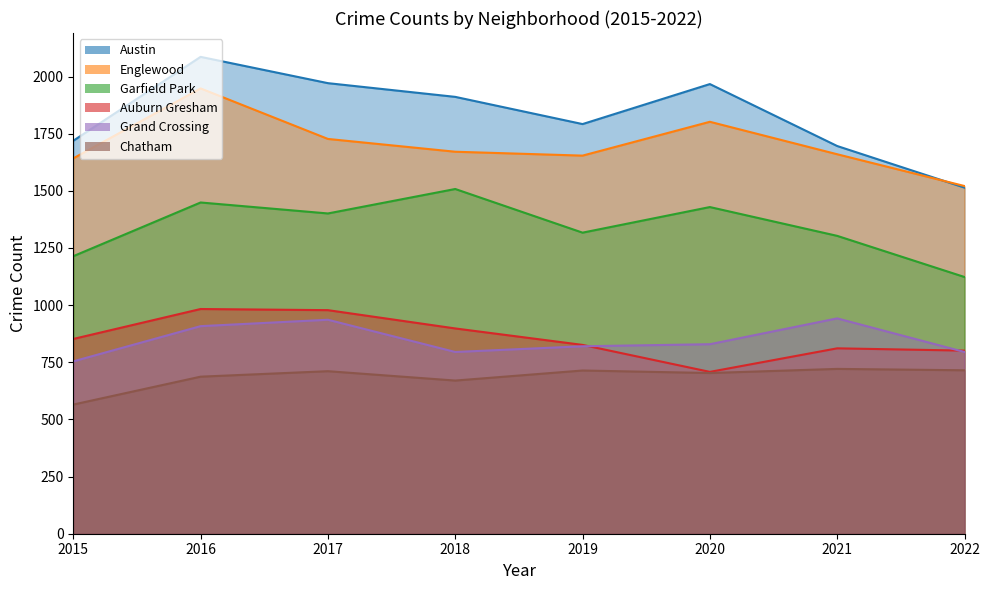

Where does the Garfield Park series first go above 1401?

2016